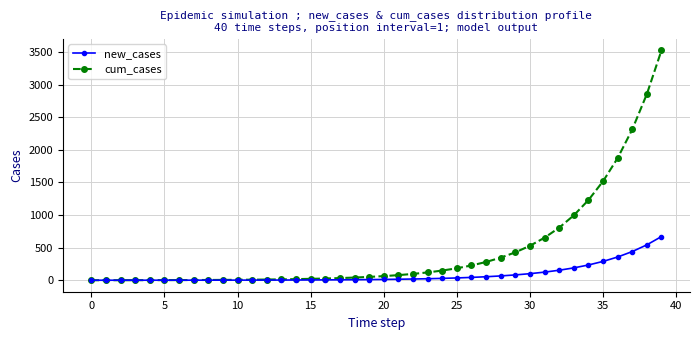

Rank the series by their average value, from highest to lowest.

cum_cases, new_cases